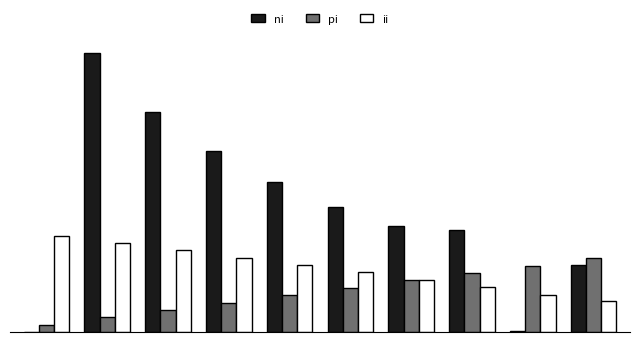

Are the bars horizontal?

No